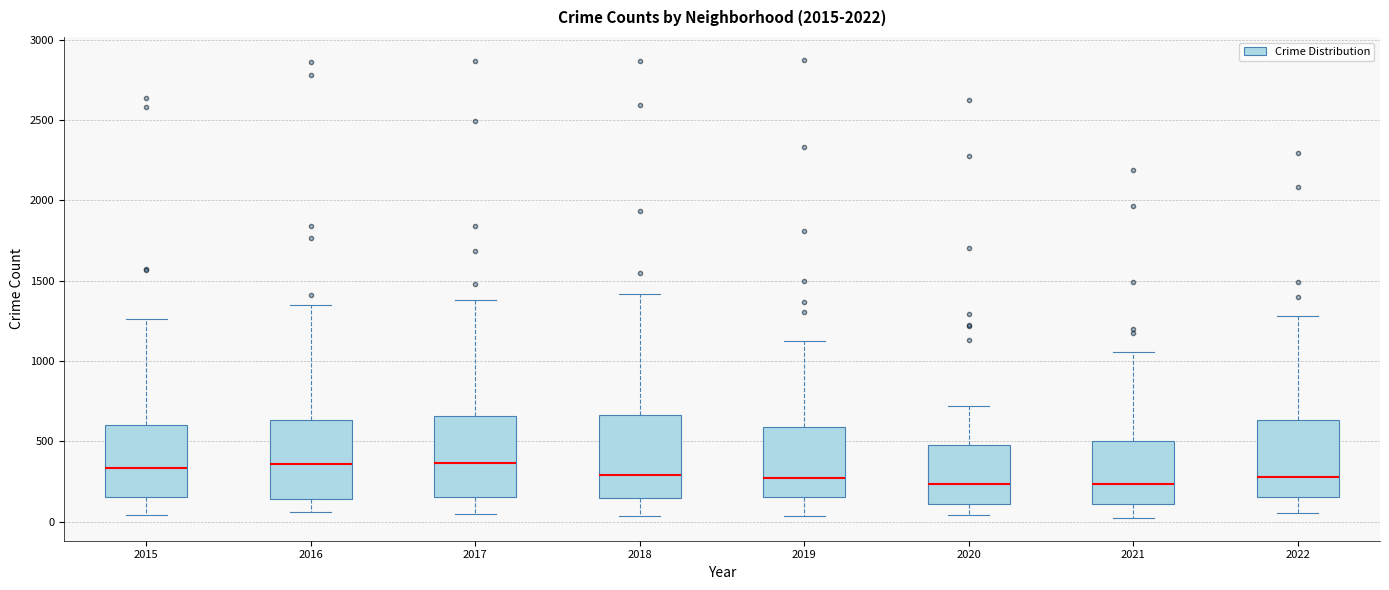

Where is the upper edge of the box at x = 2017 on the y-axis? The values are not printed on the chart, so give them approximately, as read against the axis.

650